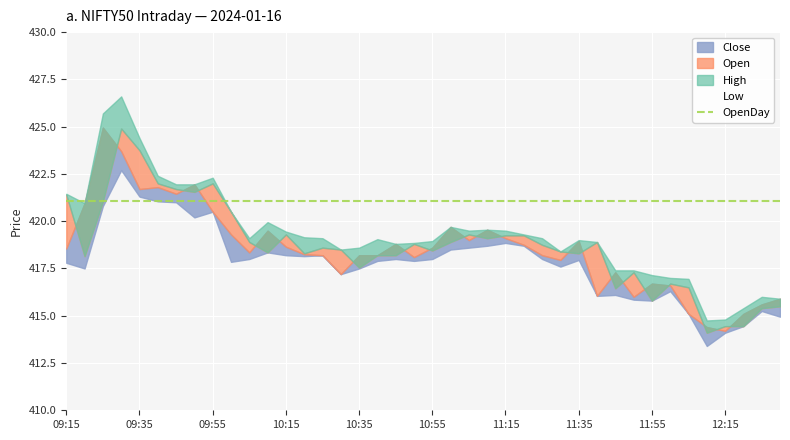

True or false: Open and Low intersect in this chart.

False